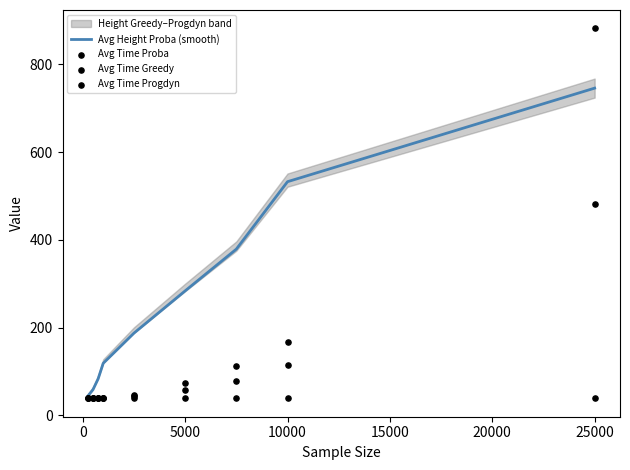

What is the highest value of the Avg Height Proba (smooth) series?

745.9